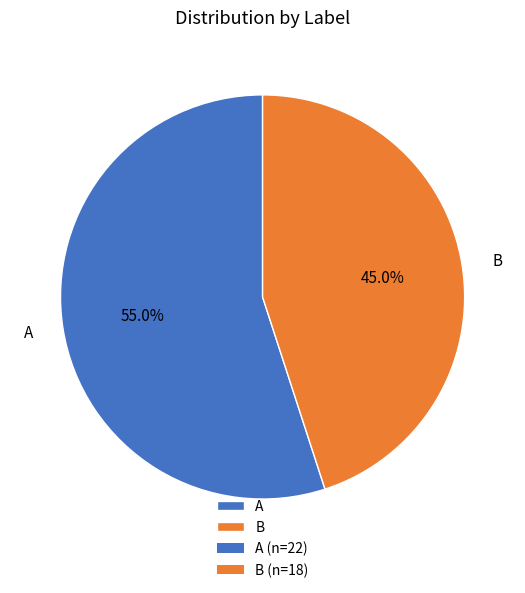

How many segments does this pie chart have?

2